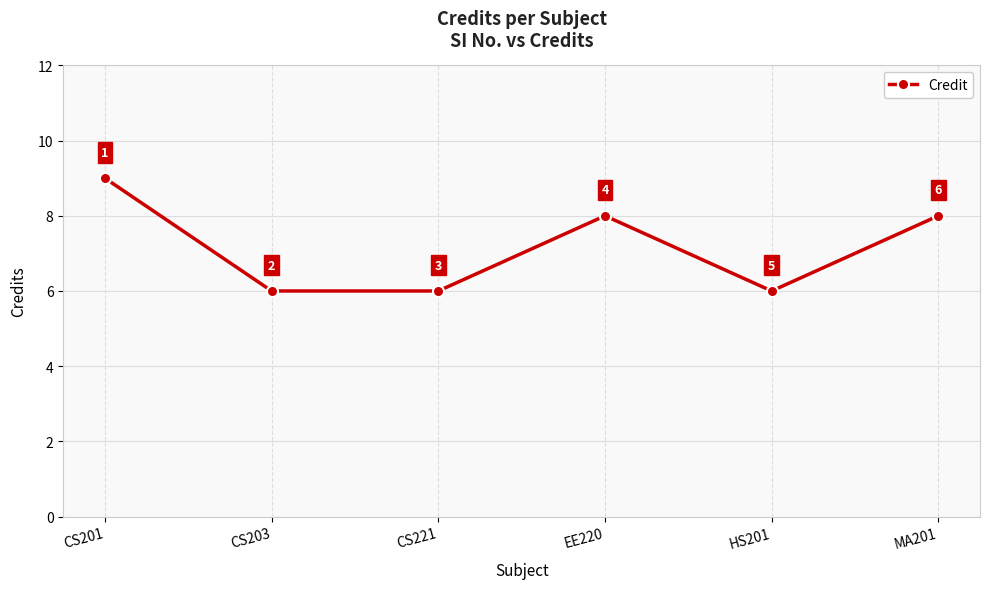

What is the sum of all values?

43